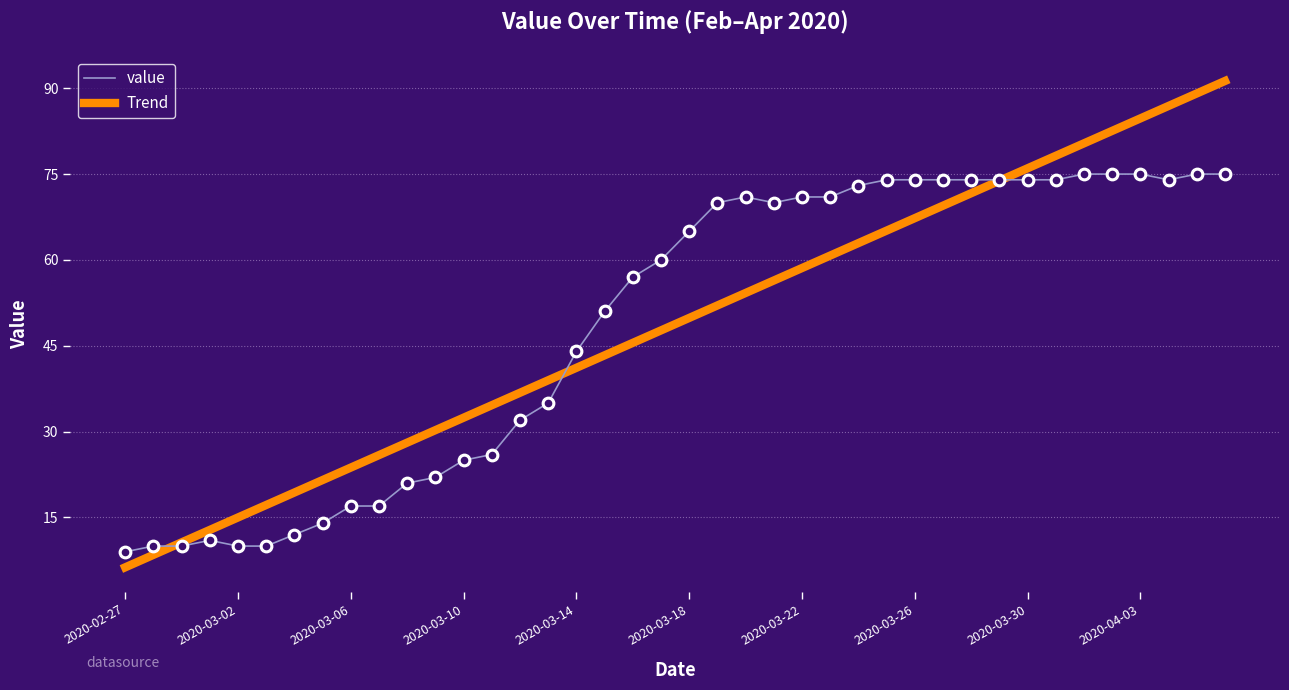

What are all the series names shown in the legend?

value, Trend